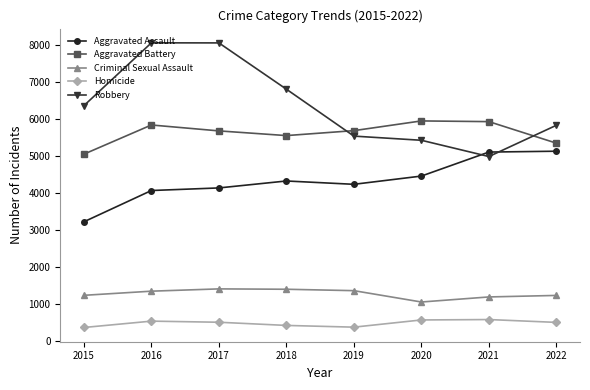

Count the number of categories in the chart.

8